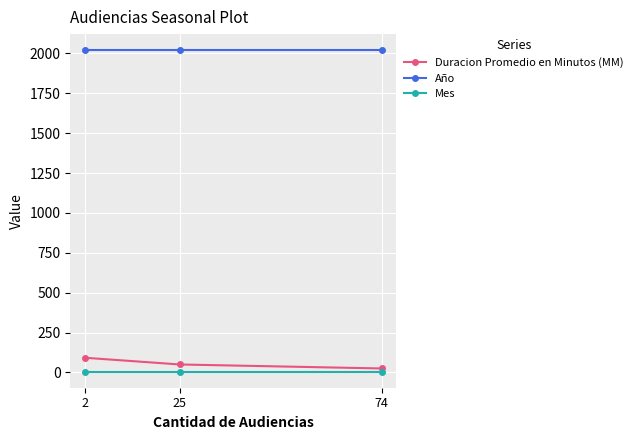

At 74, list the series in order from largest to smallest.

Año, Duracion Promedio en Minutos (MM), Mes